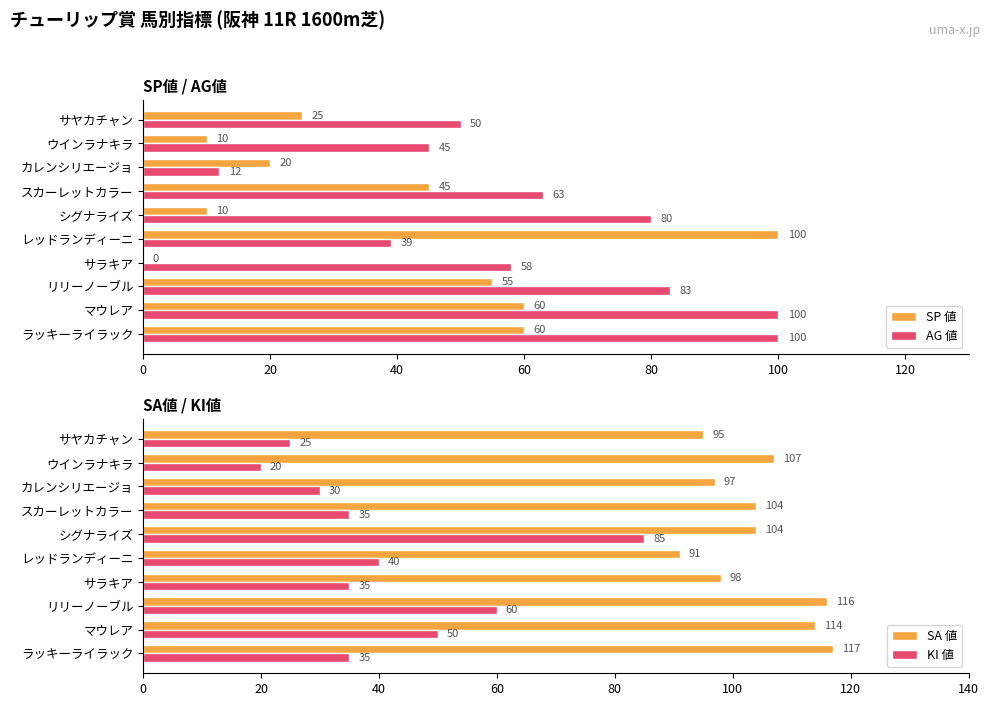

Where is KI 値 nearest to the value 52?

マウレア